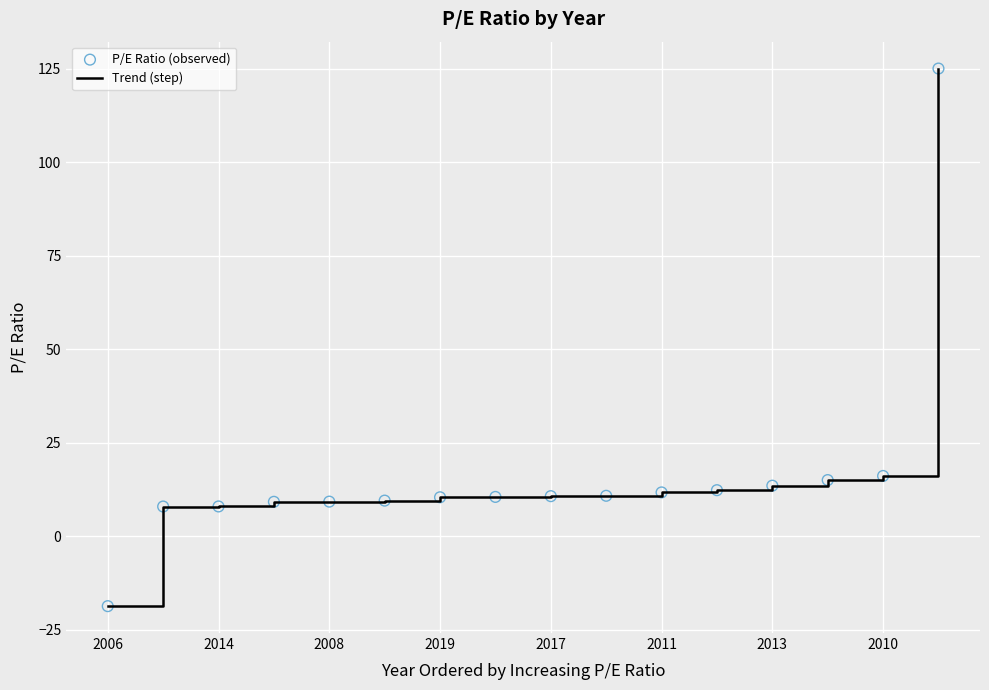

What is the difference between the maximum and minimum values?

143.7